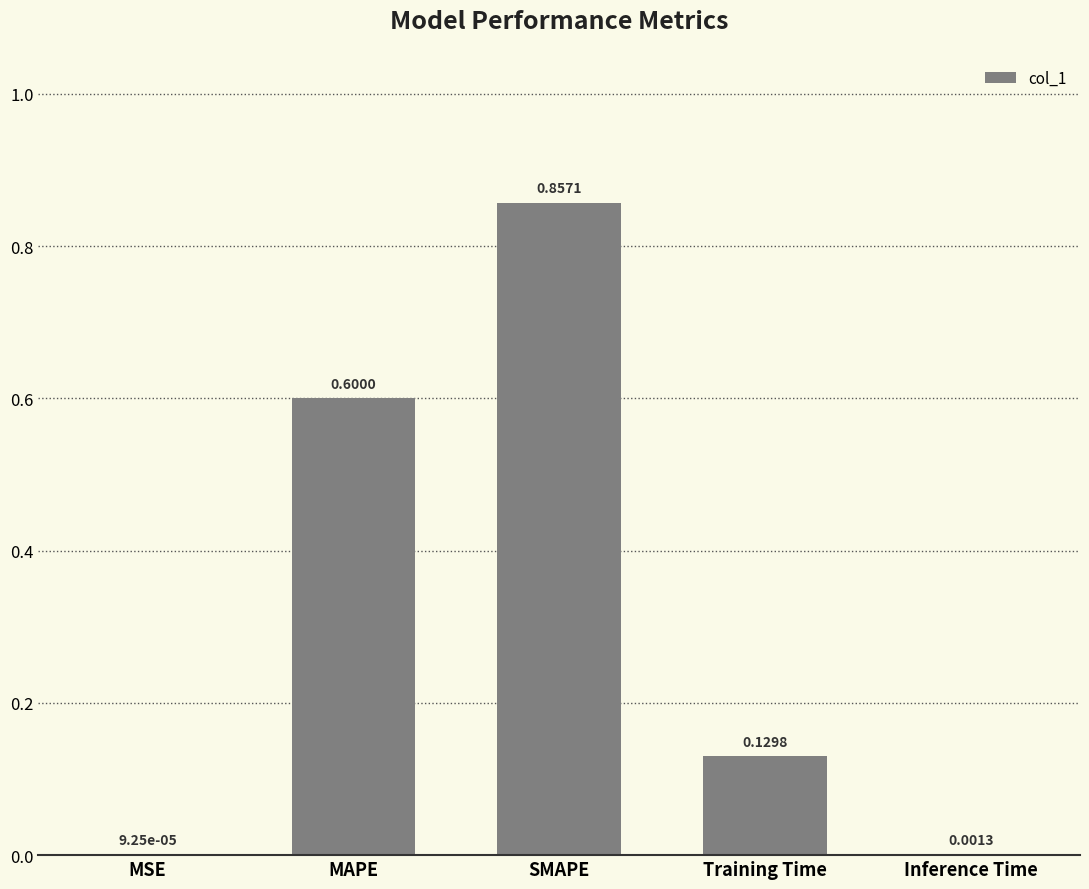

Count the number of categories in the chart.

5